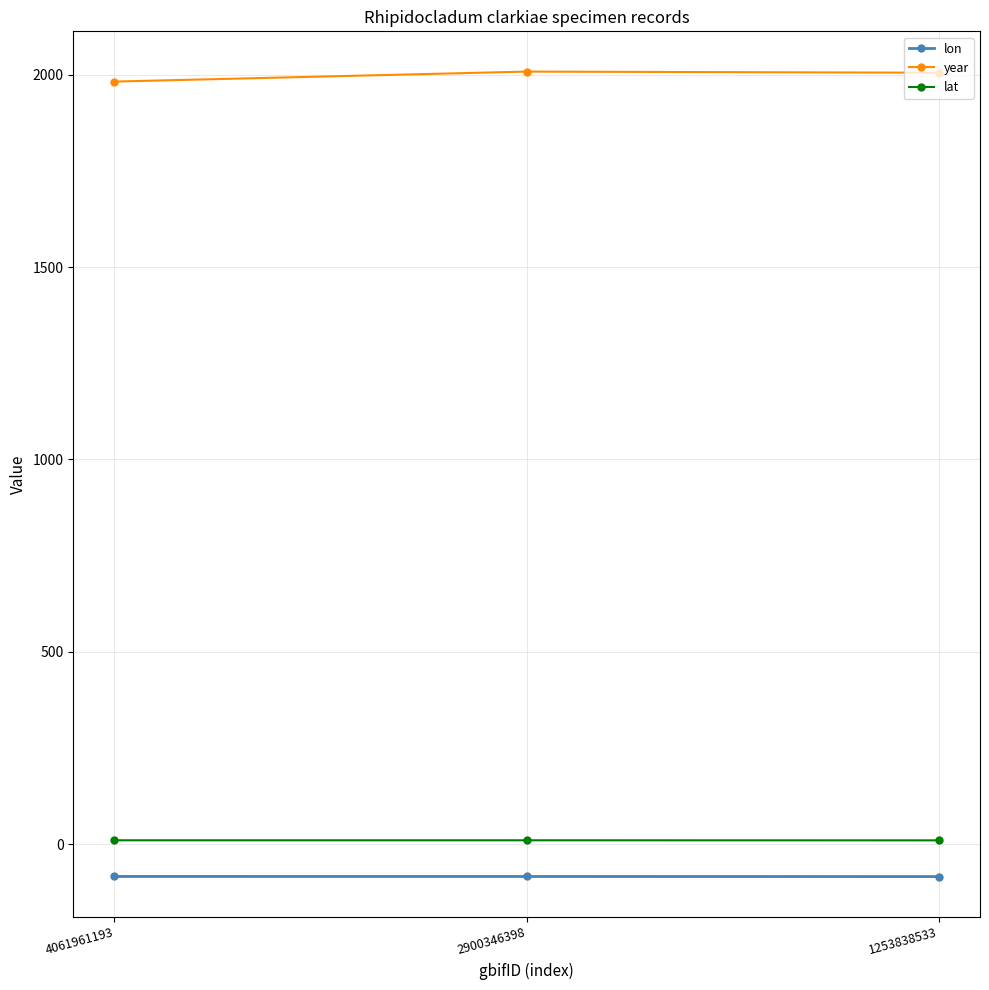

How many lines are shown in the chart?

3